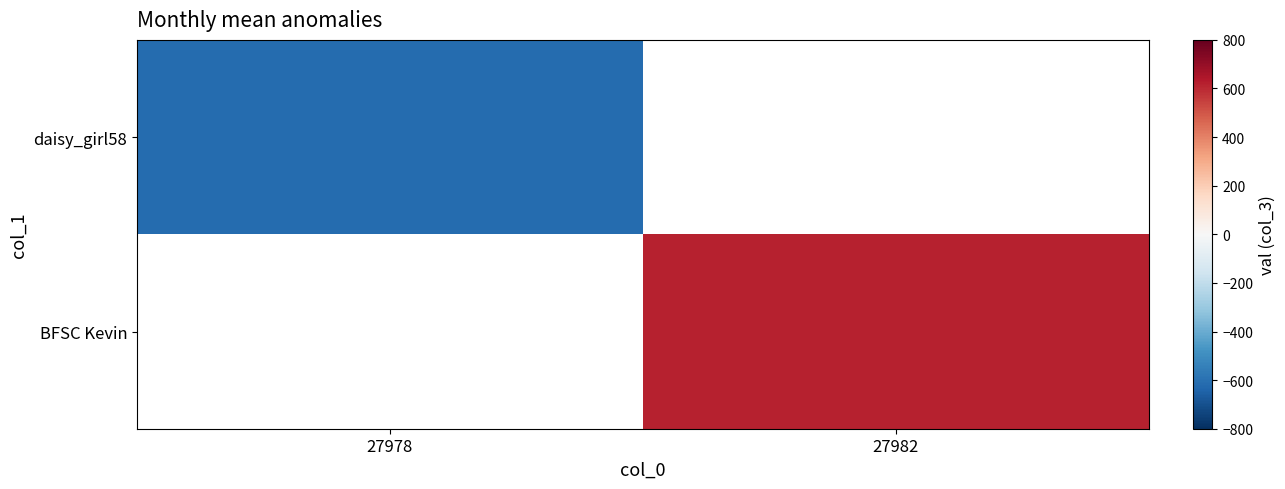

What is the lowest value of the daisy_girl58 series?

-617.5